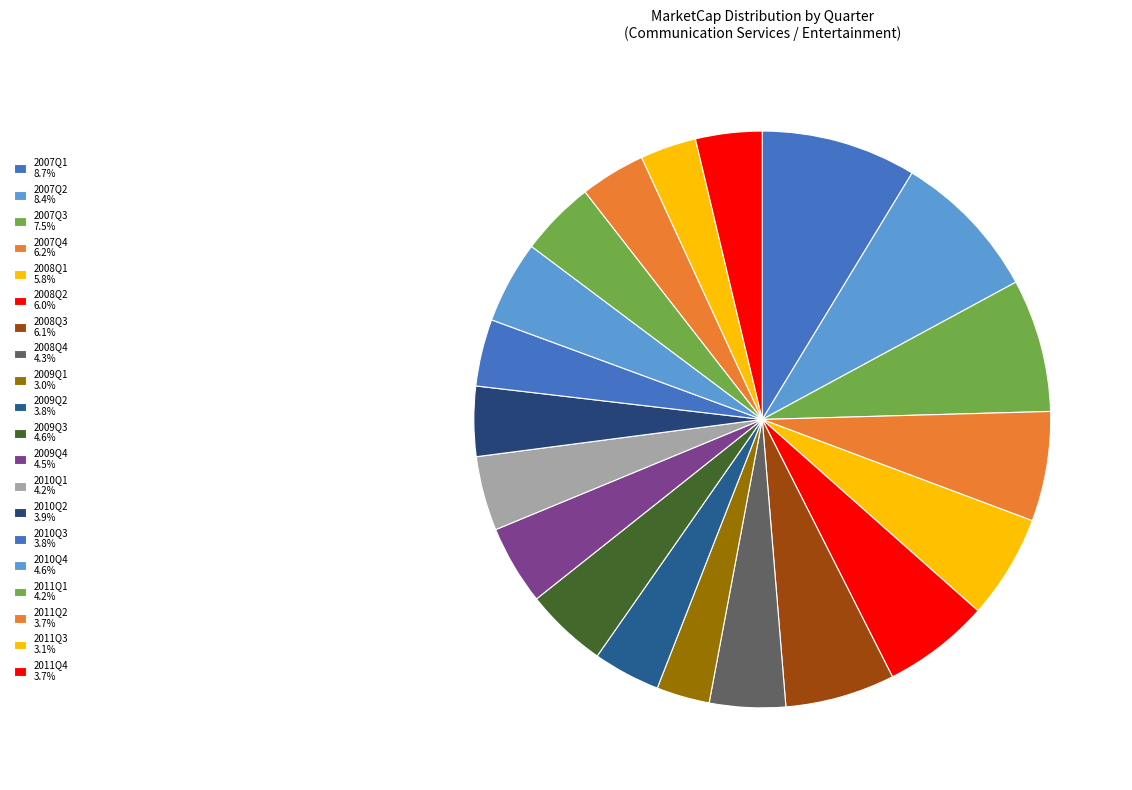

To the nearest percent, what percentage of the pie is 2011Q1?

4%